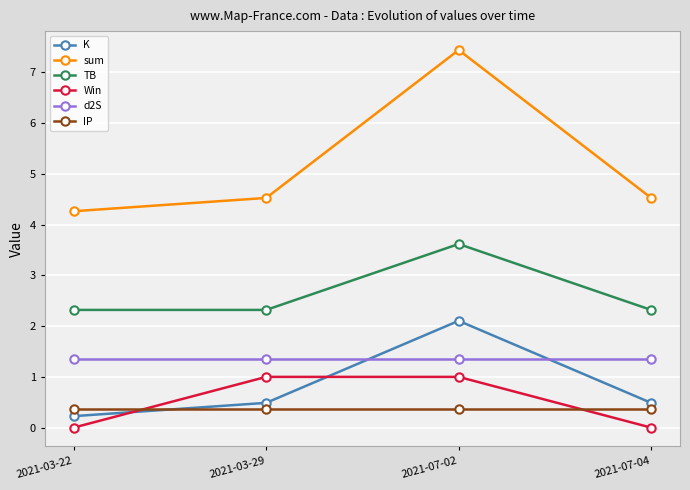

Reading left to right, transcribe all the data shown in this chart.

K: 0.2	0.5	2.1	0.5
sum: 4.3	4.5	7.4	4.5
TB: 2.3	2.3	3.6	2.3
Win: 0.0	1.0	1.0	0.0
d2S: 1.4	1.4	1.4	1.4
IP: 0.4	0.4	0.4	0.4